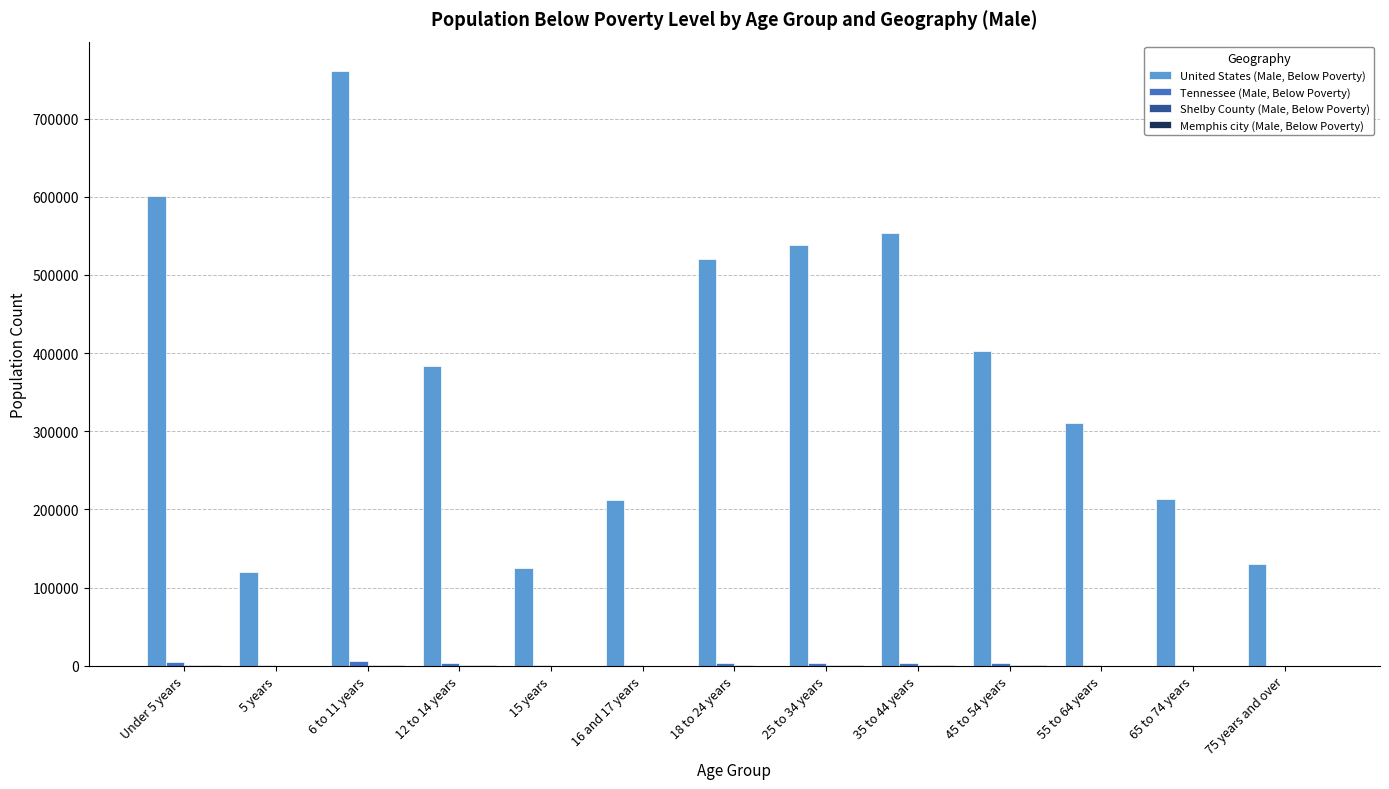

What is the greatest value displayed?

760340